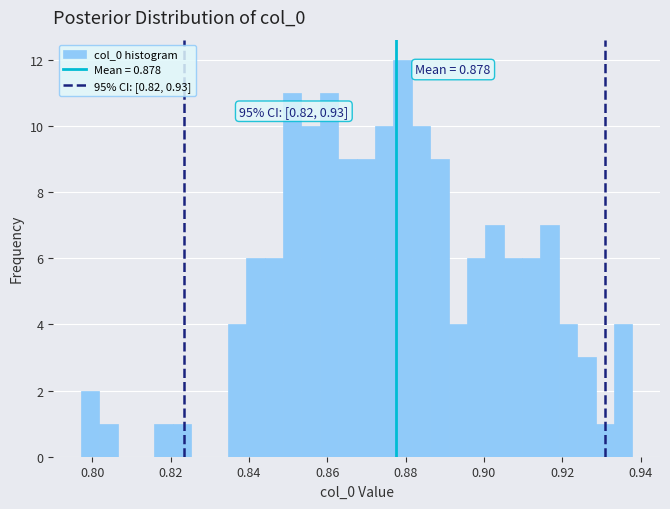

Around what value on the x-axis is the tallest bar? Give the approximate position of its centre, as read against the axis.

0.880